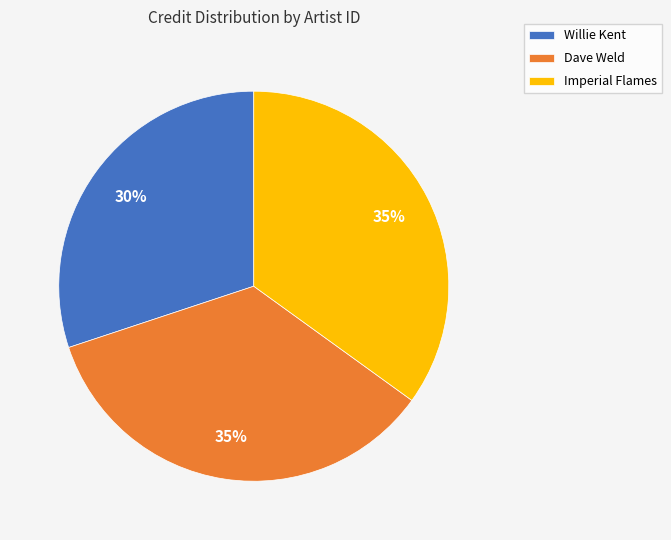

How many slices are in this pie chart?

3